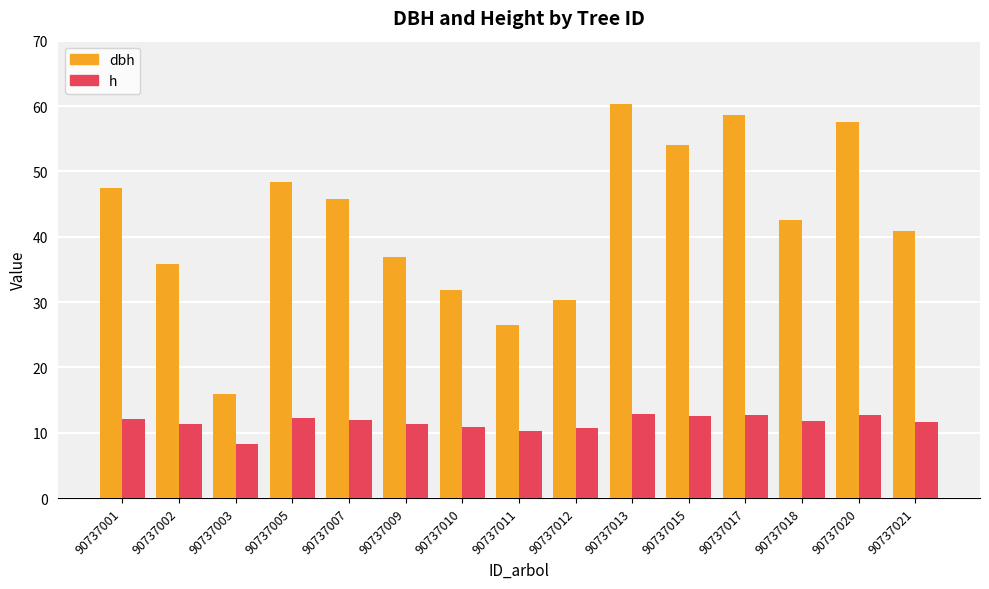

At 90737002, list the series in order from largest to smallest.

dbh, h